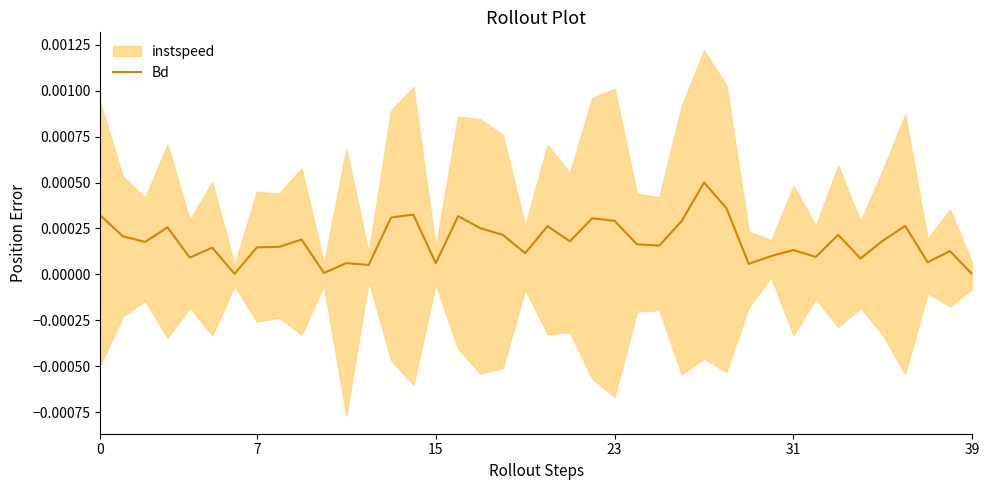

How many points are higher than both their immediate neighbors (excluding endpoints)?

13